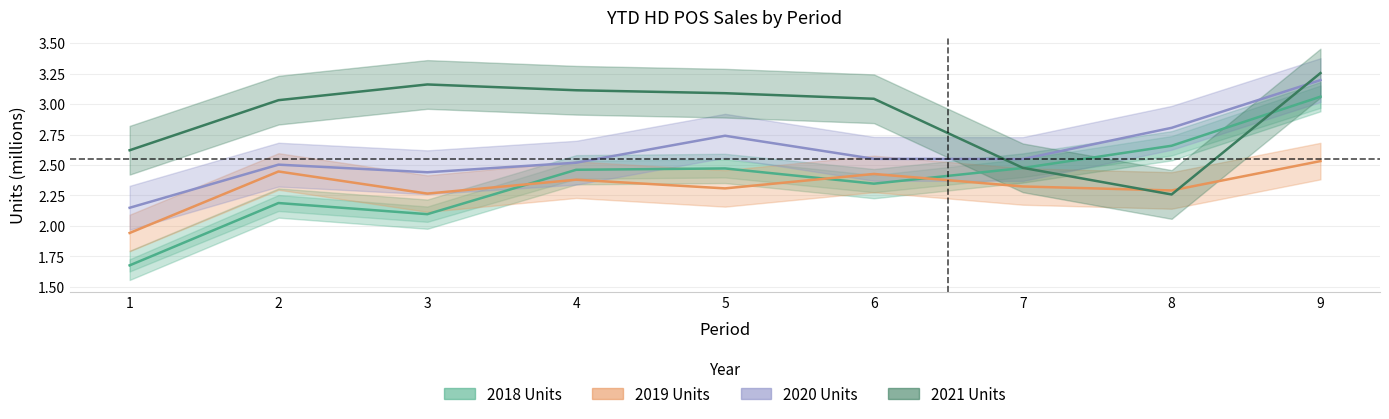

Read the 2021 Units value at 9.

3.3